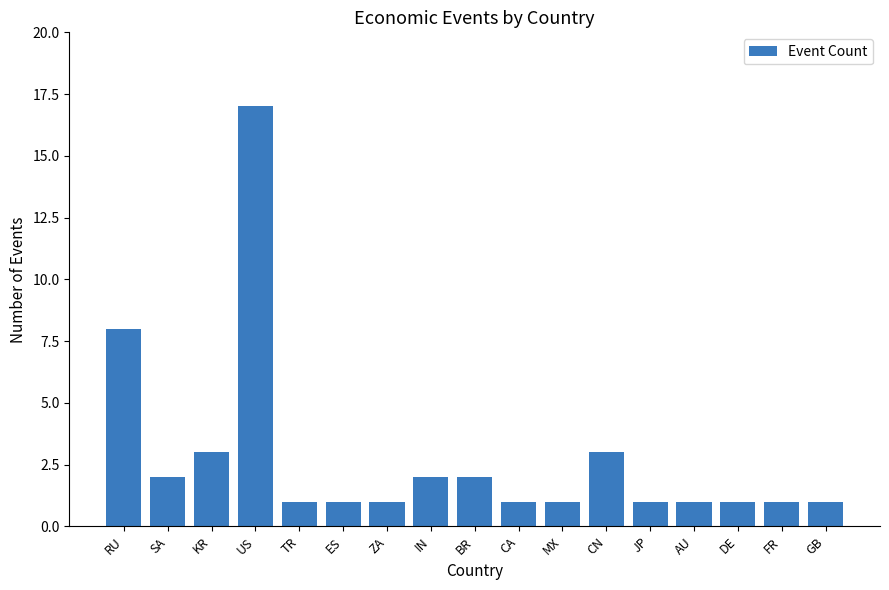

What is the minimum value shown in the chart?

1